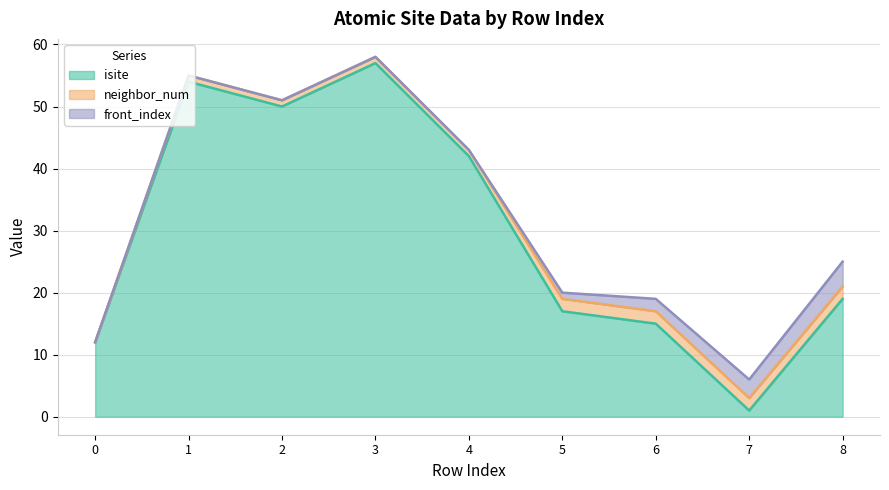

True or false: front_index and neighbor_num intersect in this chart.

False